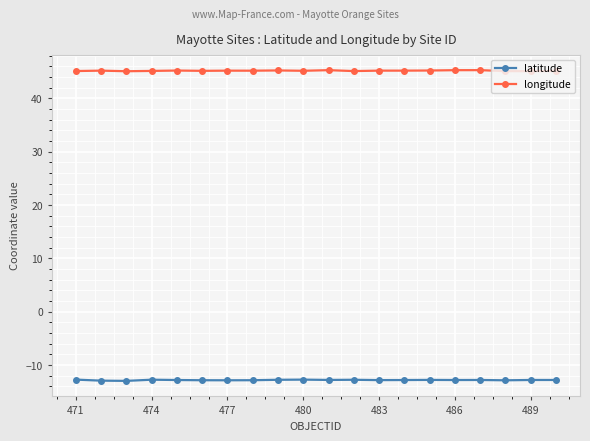

What is the sum of all longitude values?

903.6